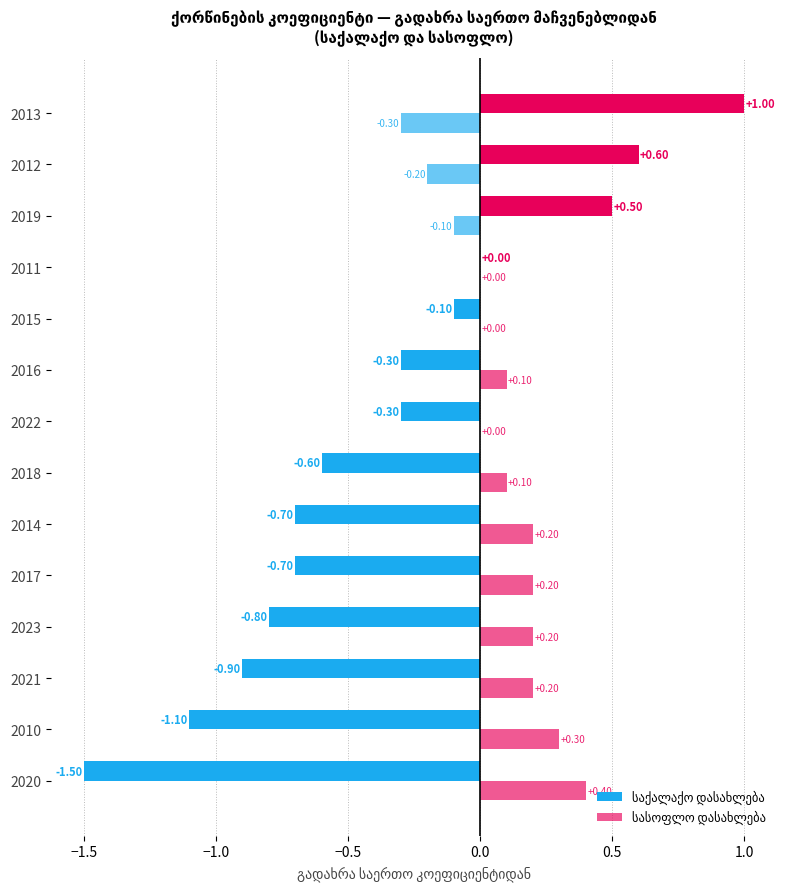

Rank the series by their average value, from lowest to highest.

საქალაქო დასახლება, სასოფლო დასახლება